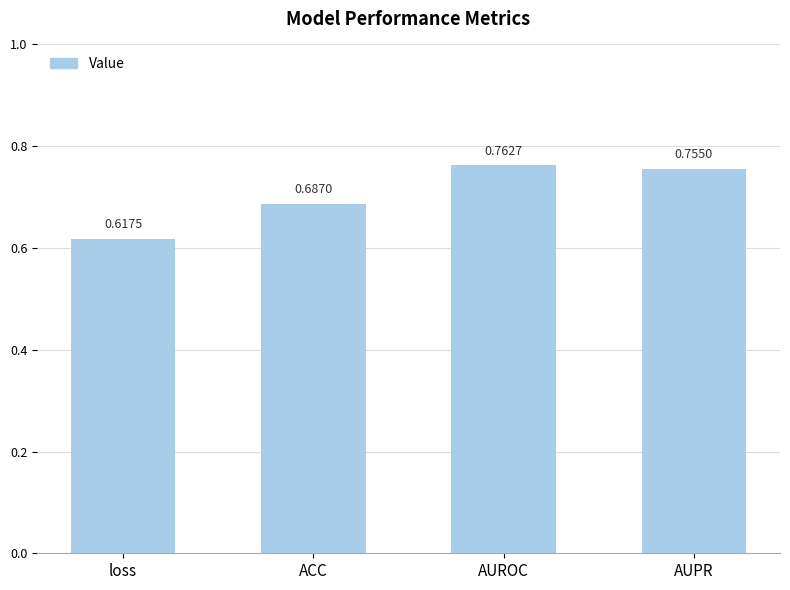

Are the bars grouped side by side (vs. stacked)?

No